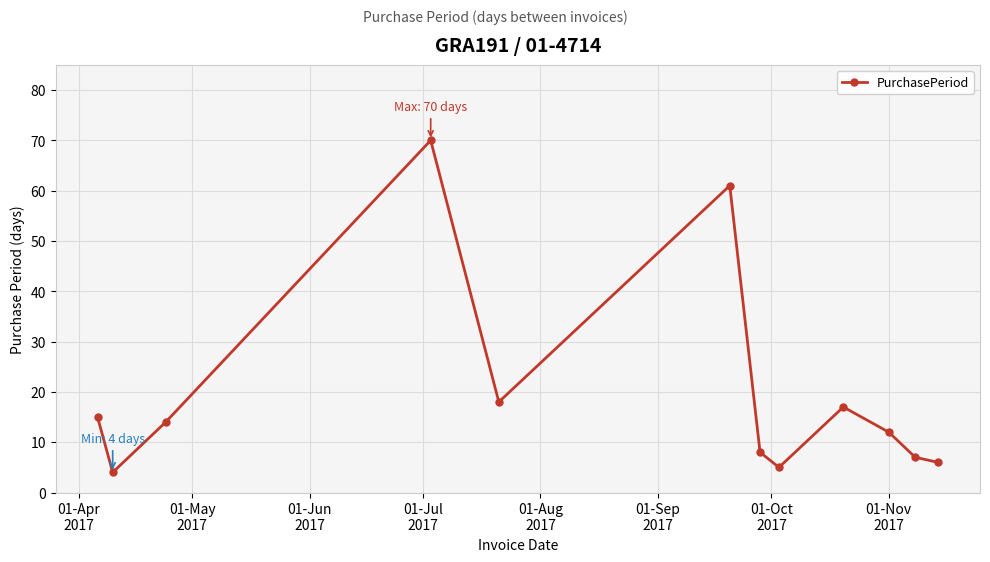

How many lines are shown in the chart?

1